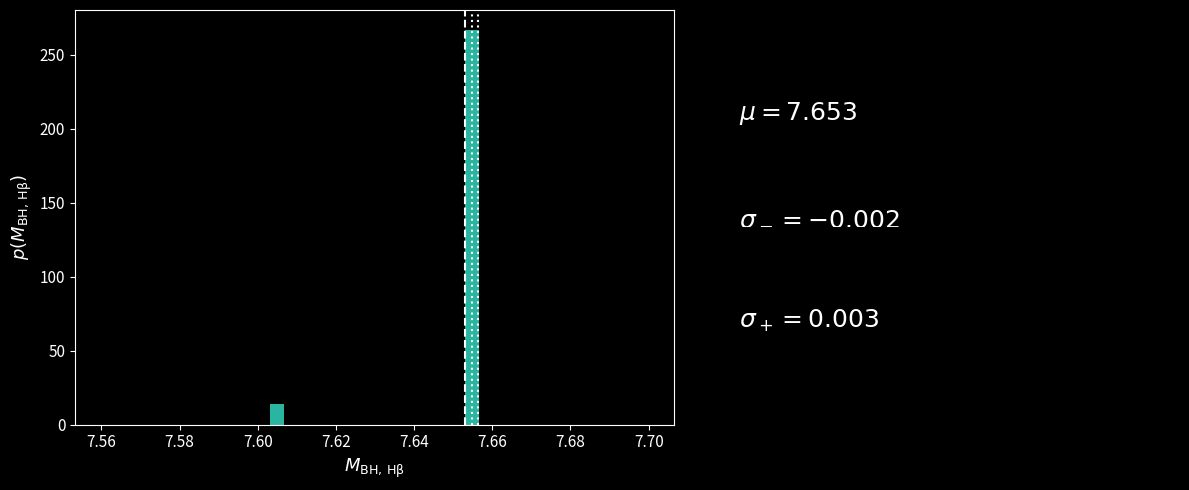

Around what value on the x-axis is the tallest bar? Give the approximate position of its centre, as read against the axis.

7.654